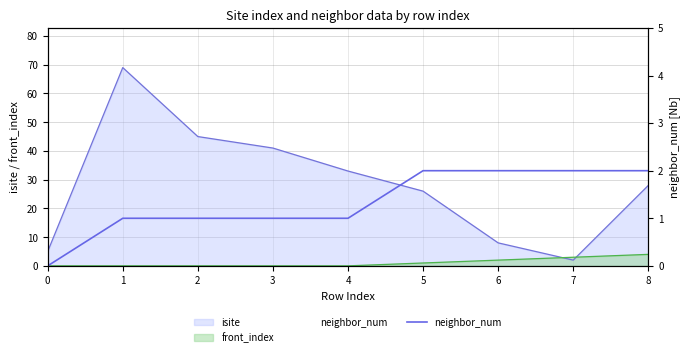

How many values are above zero?

8